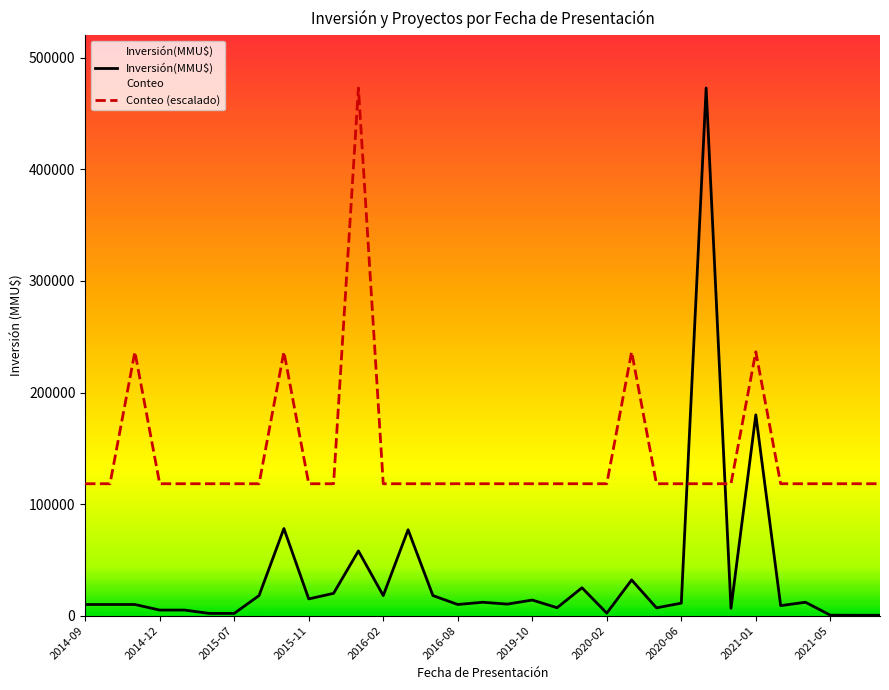

The Inversión(MMU$) series shows 540 at 2022-08. True or false?

False